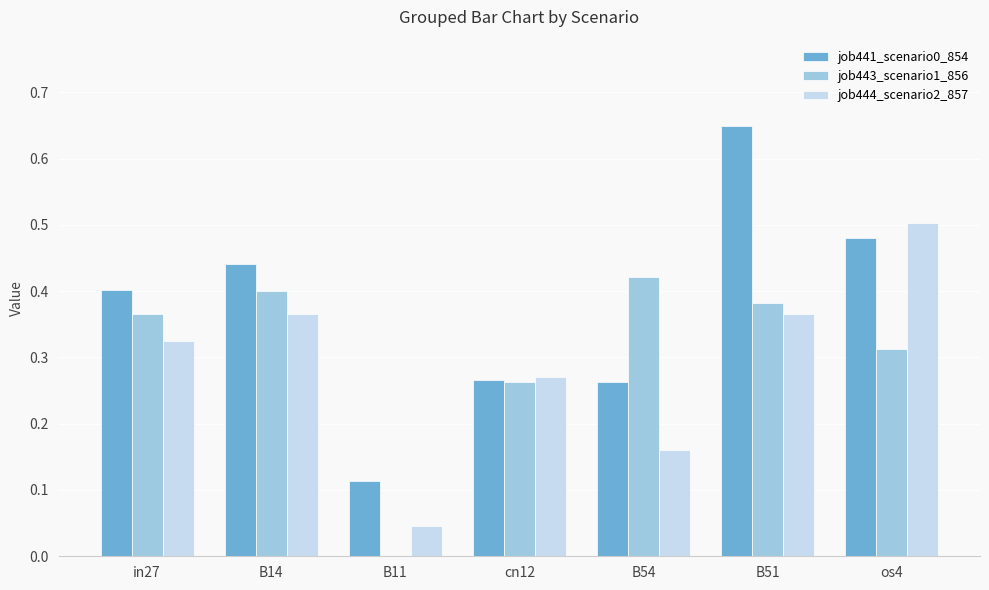

How many series are shown in this chart?

3